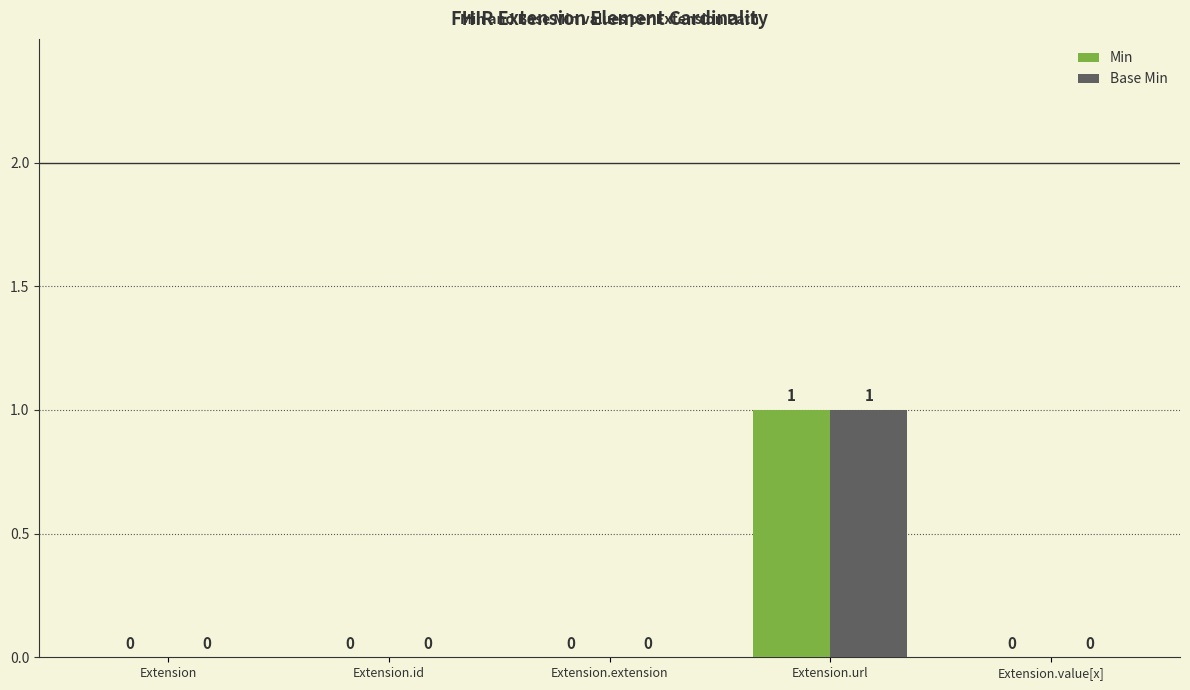

Is the value of Min at Extension greater than the value of Base Min at Extension.url?

No